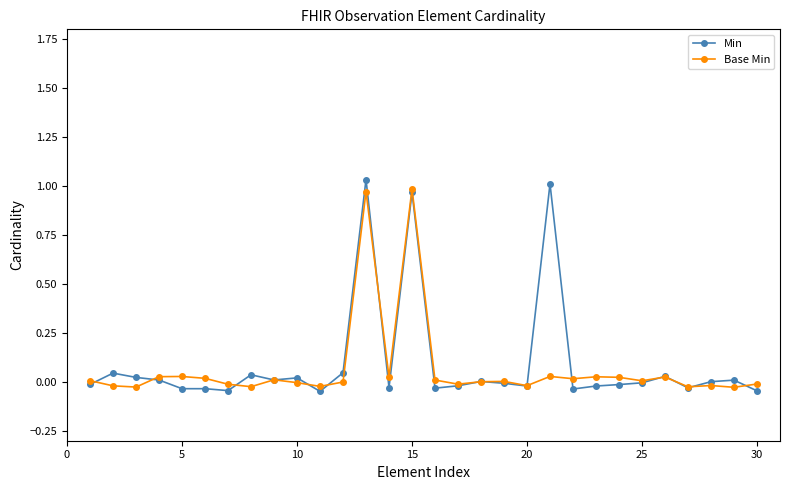

True or false: Base Min has more than 0 interior local peaks.

True